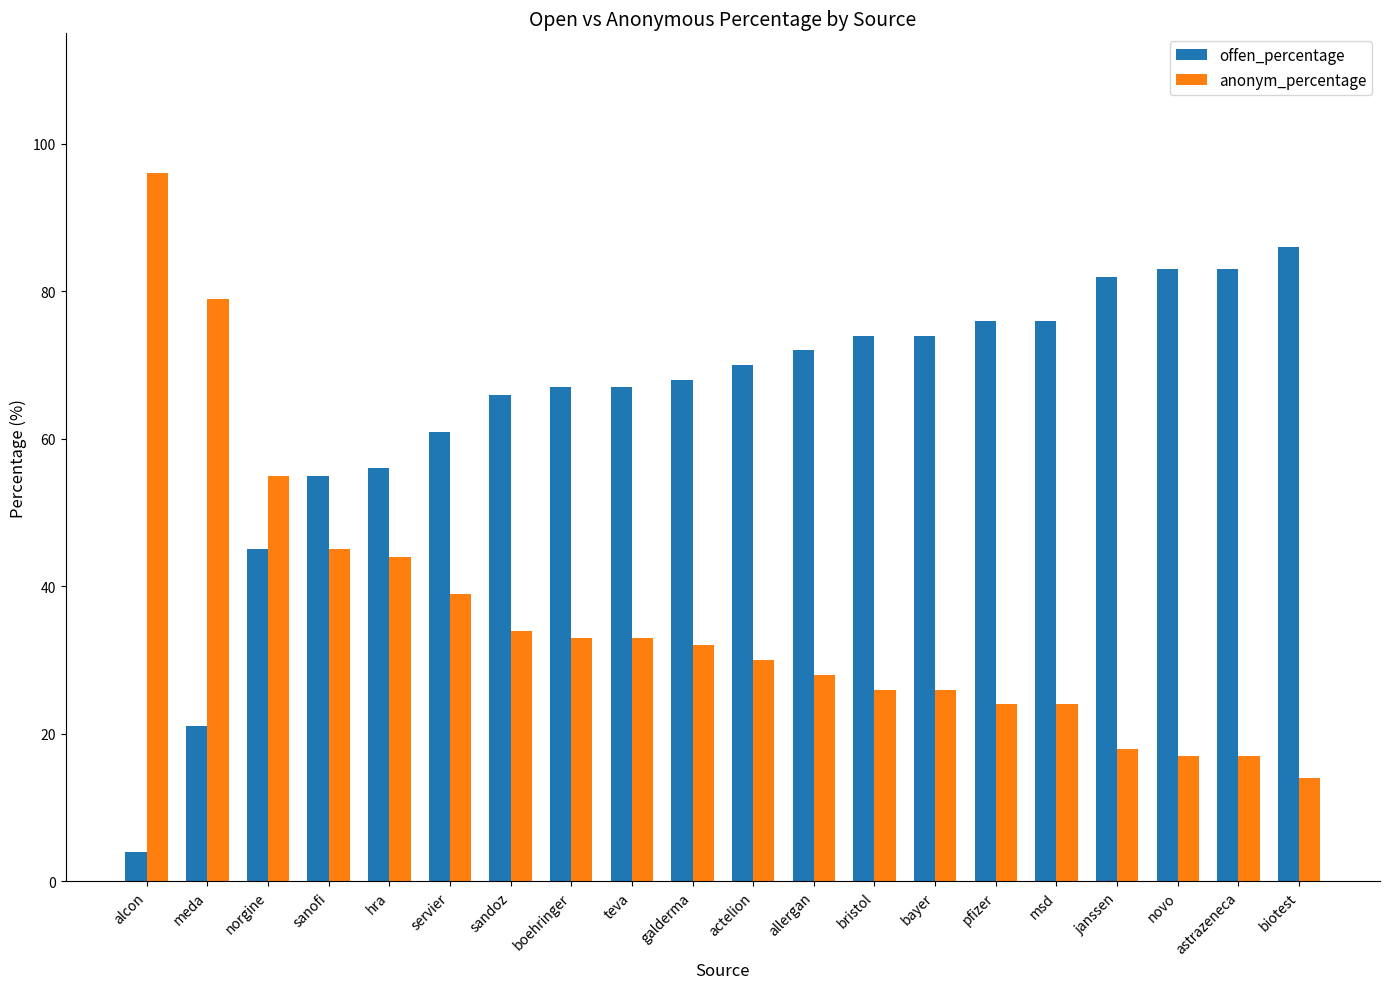

What is the difference between the highest and lowest values at astrazeneca?

66